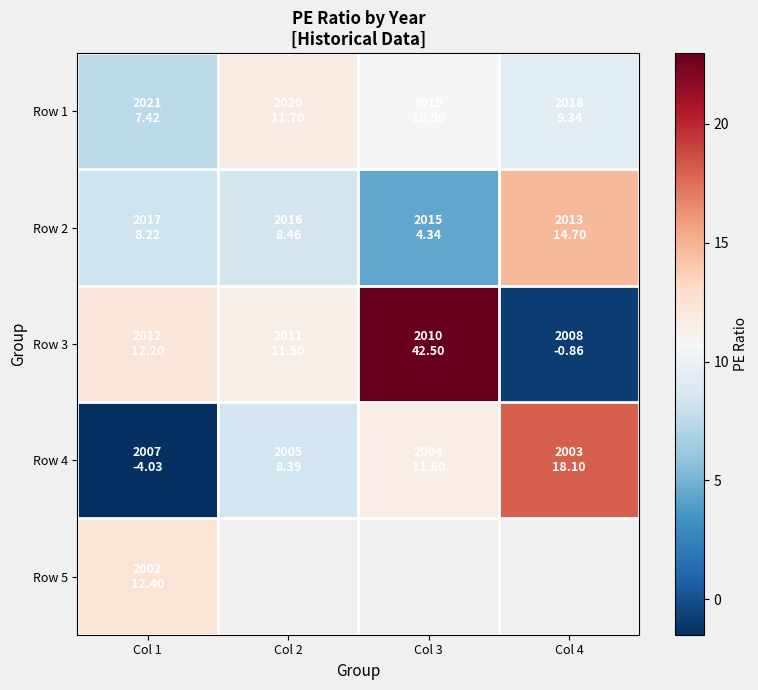

The Row 3 series shows 12.2 at Col 1. True or false?

True